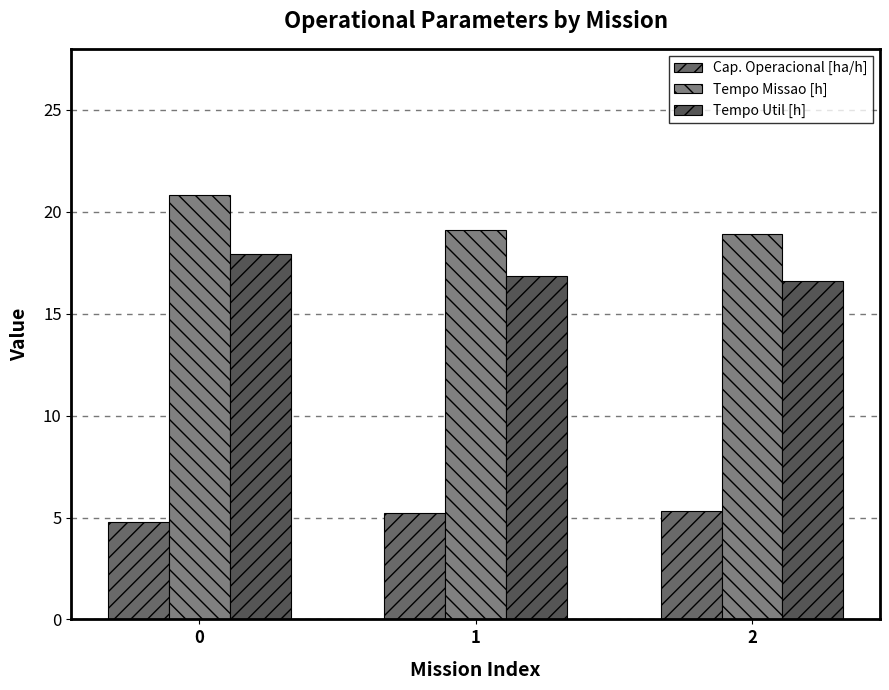

Which series changed the most between 0 and 2?

Tempo Missao [h]